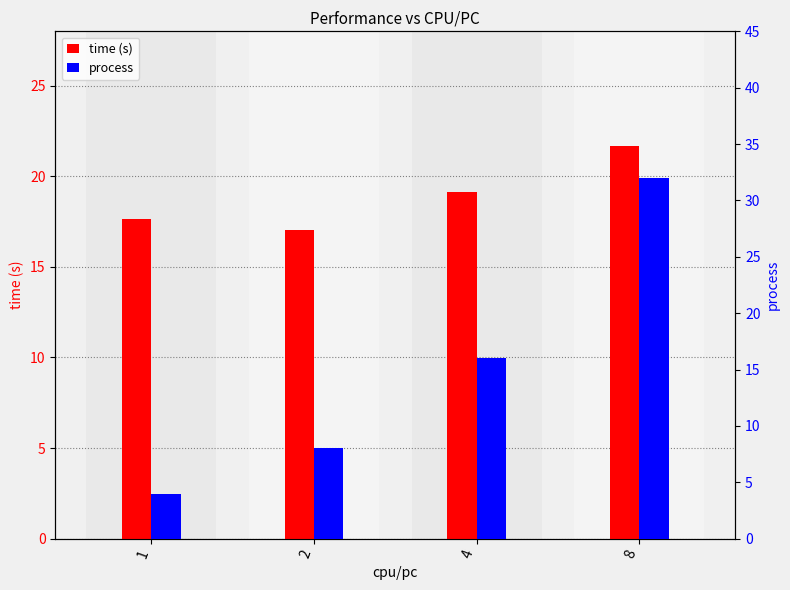

Reading left to right, list all the values displayed in this chart.

time (s): 1=17.6	2=17.0	4=19.1	8=21.7
process: 1=4.0	2=8.0	4=16.0	8=32.0